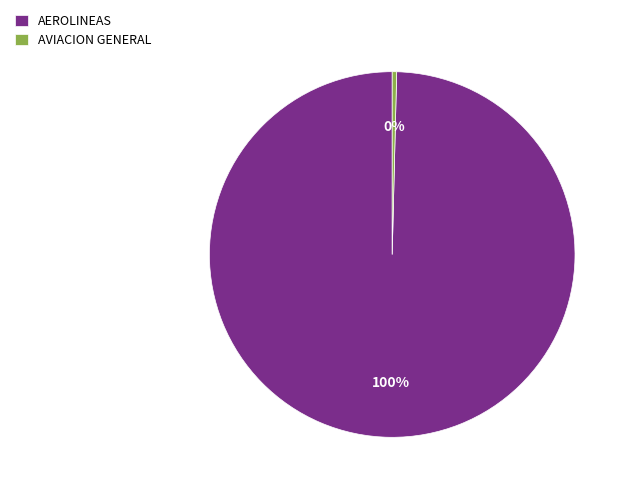

The AVIACION GENERAL slice represents 0% of the pie. True or false?

True